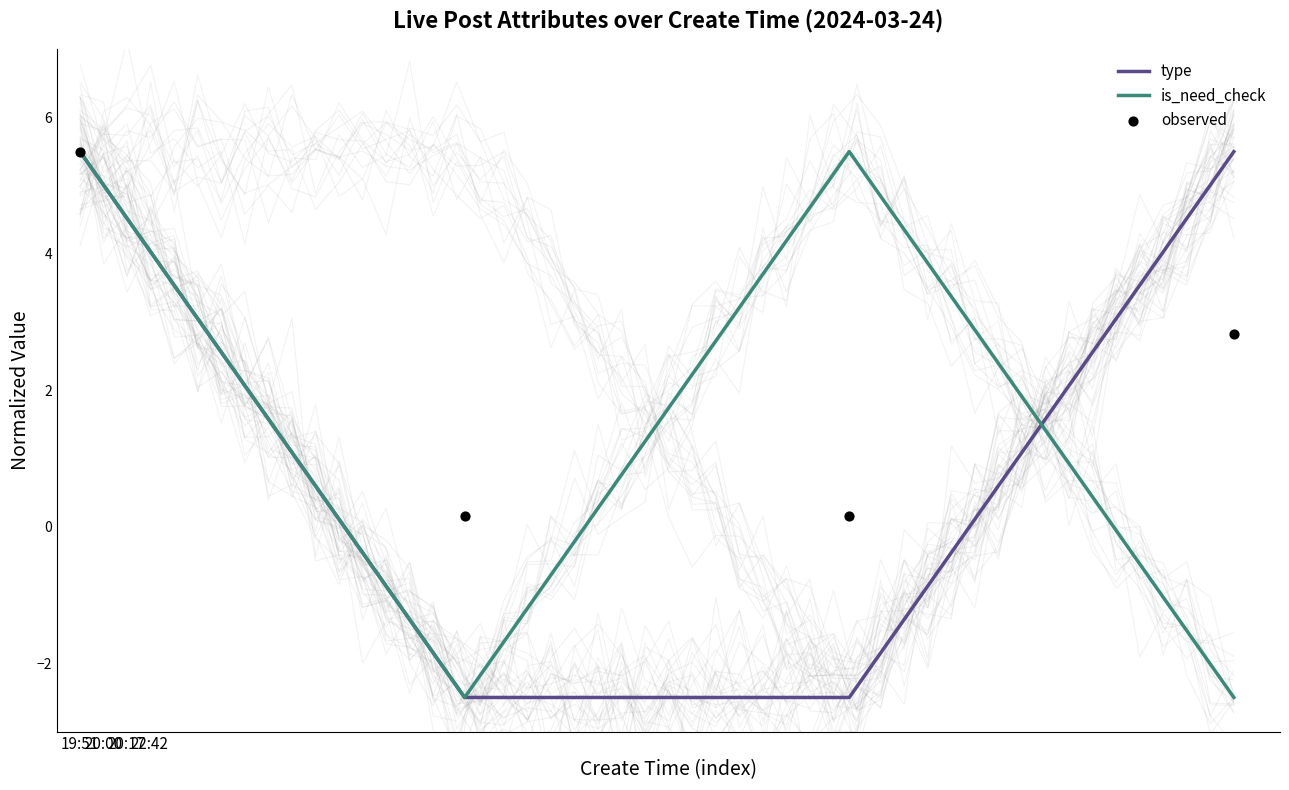

At which category is the sum across all series the highest?

19:51